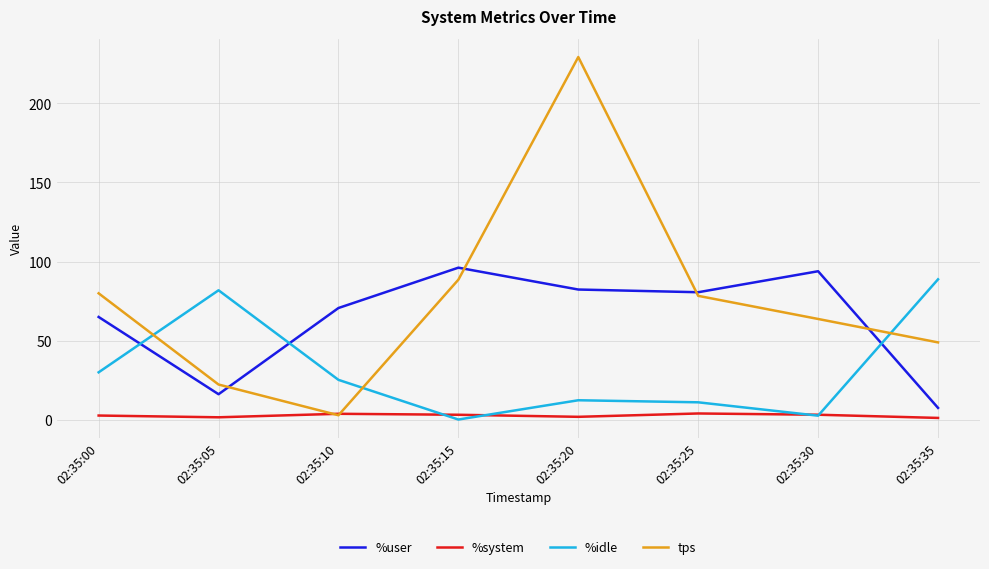

What is the lowest value of the tps series?

3.0